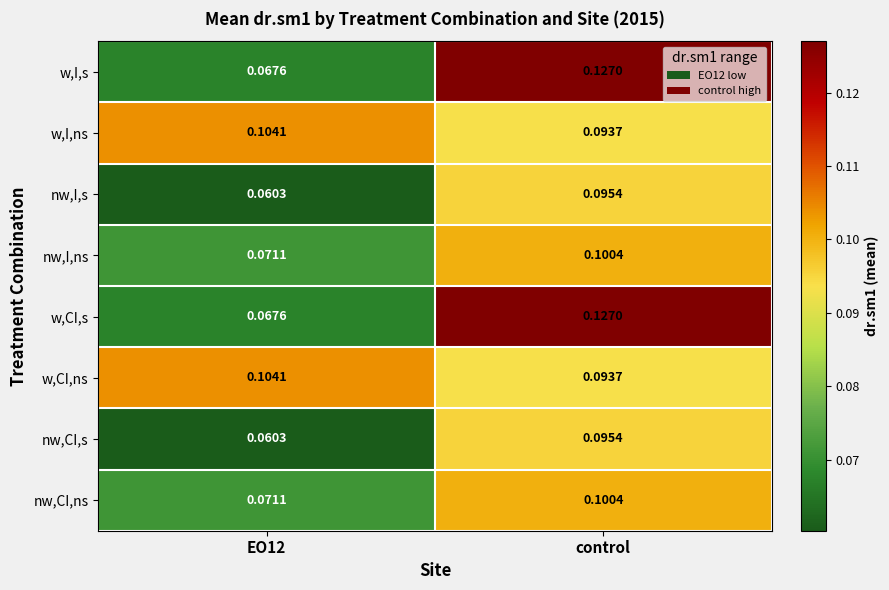

Is the value of w,CI,ns at control greater than the value of w,I,s at EO12?

Yes